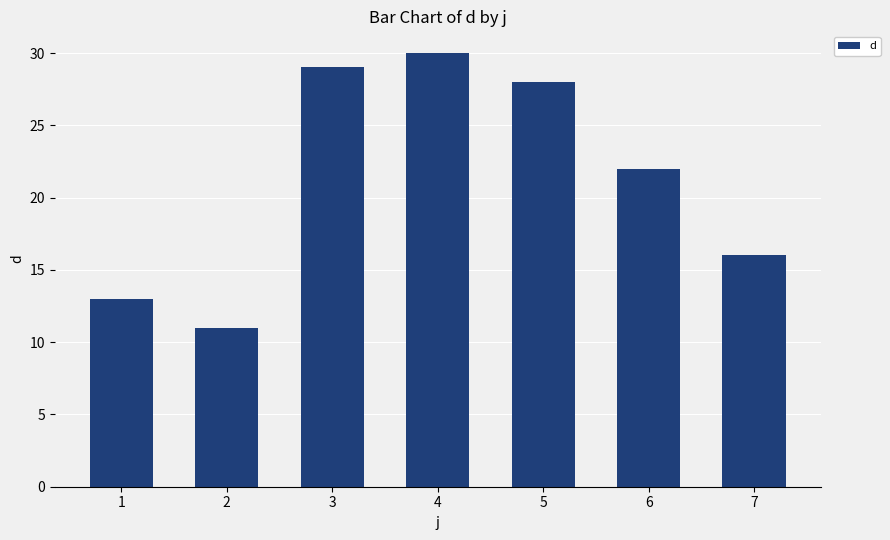

The chart shows a value of 30 at 4. True or false?

True